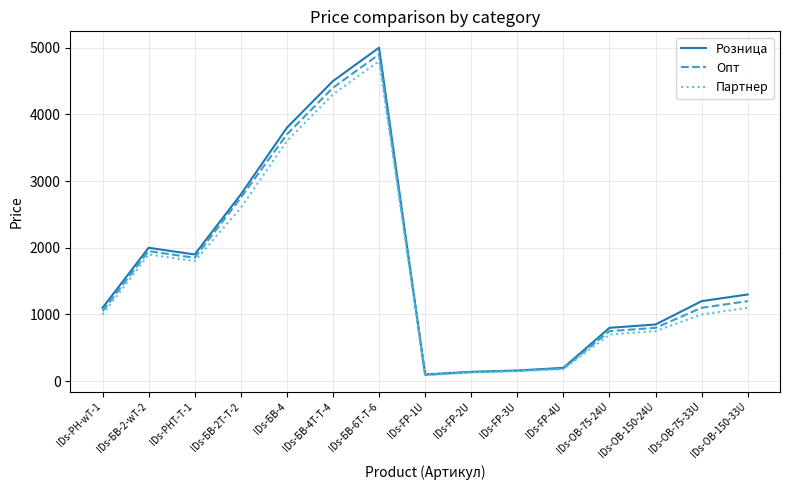

Between IDs-БВ-4 and IDs-FP-4U, which series saw the biggest shift?

Розница